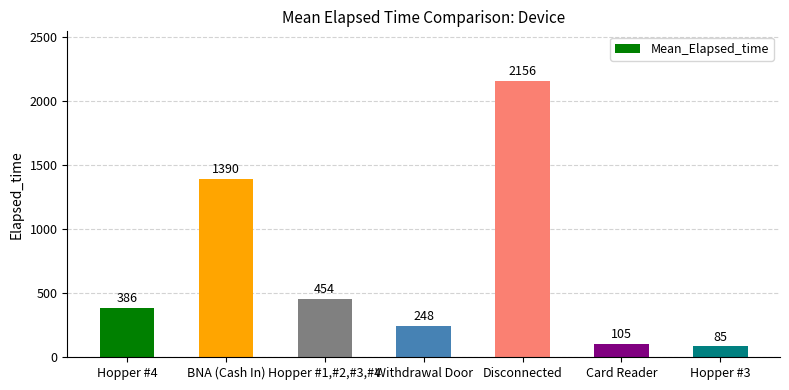

How many data points are less than 385?

3